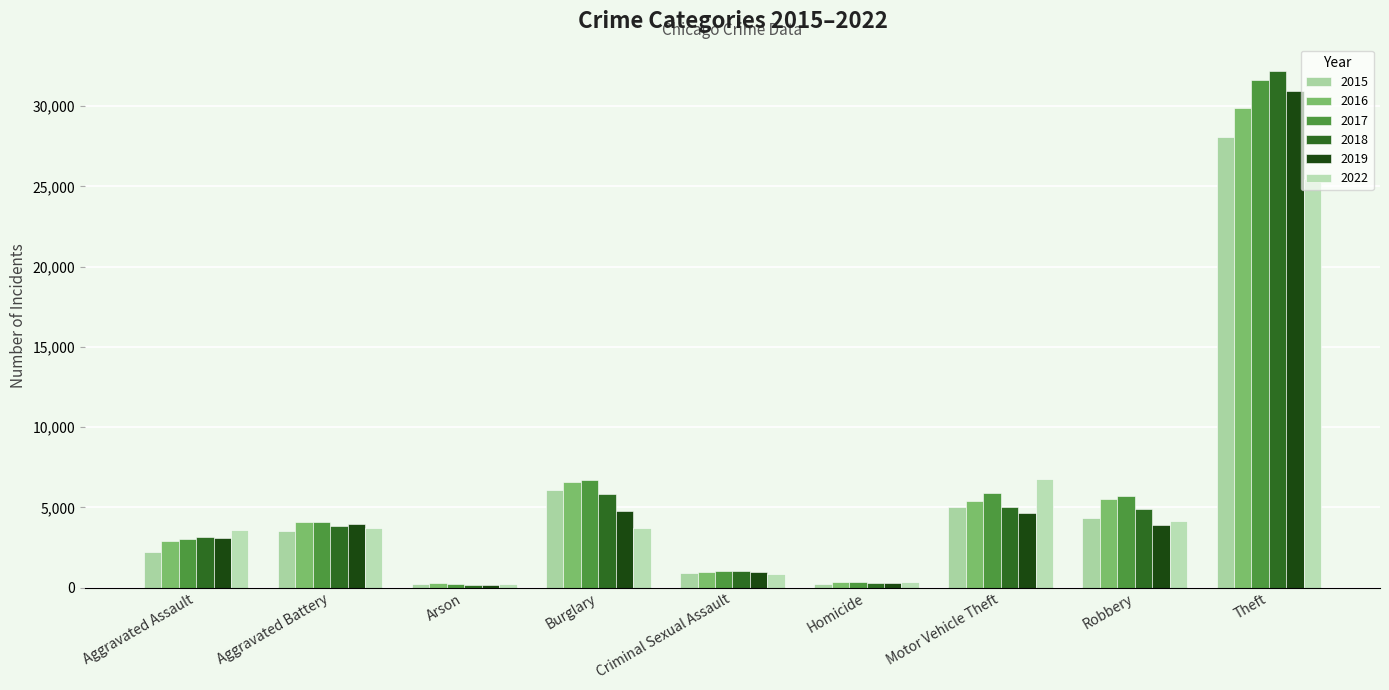

Read the 2015 value at Arson.

217